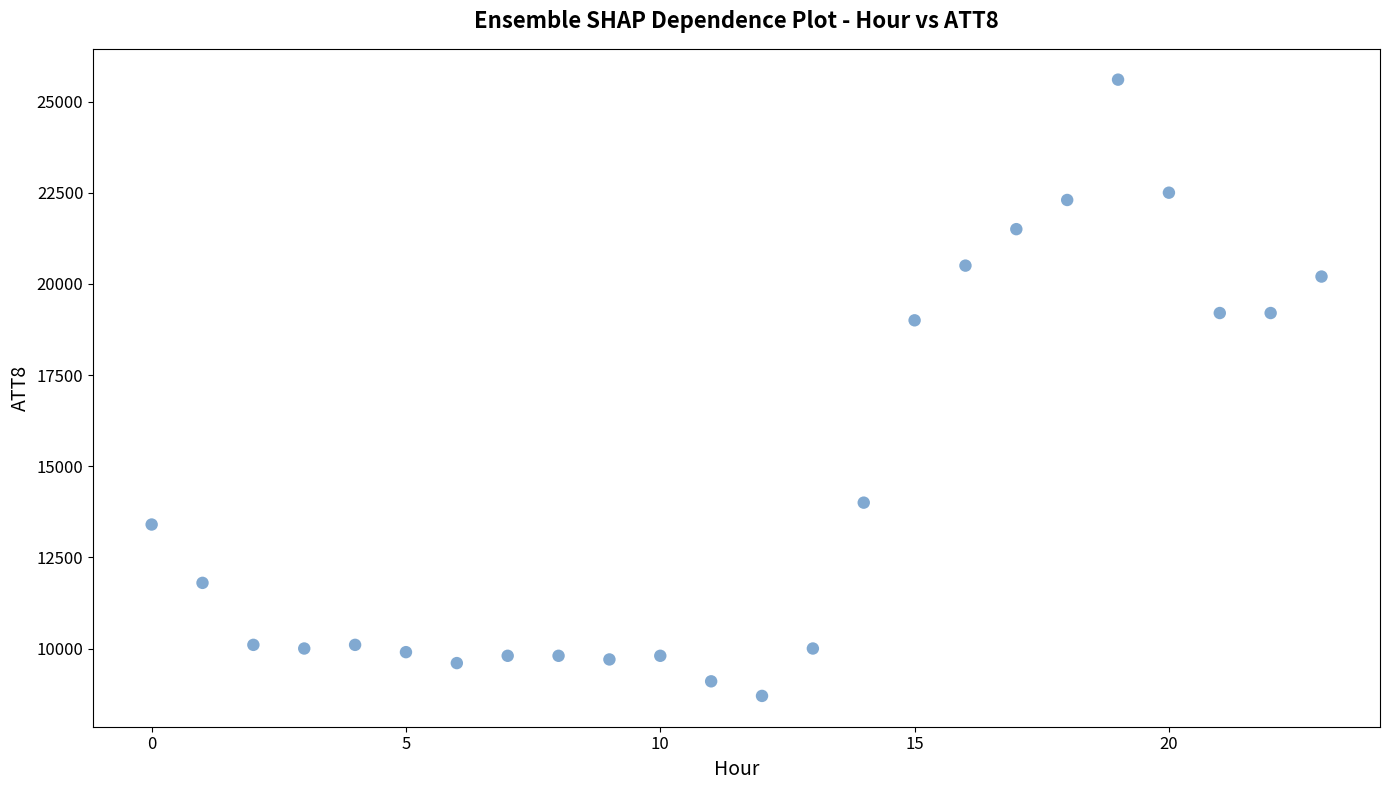

What Y value in the scatter plot is closest to 17150?

19000